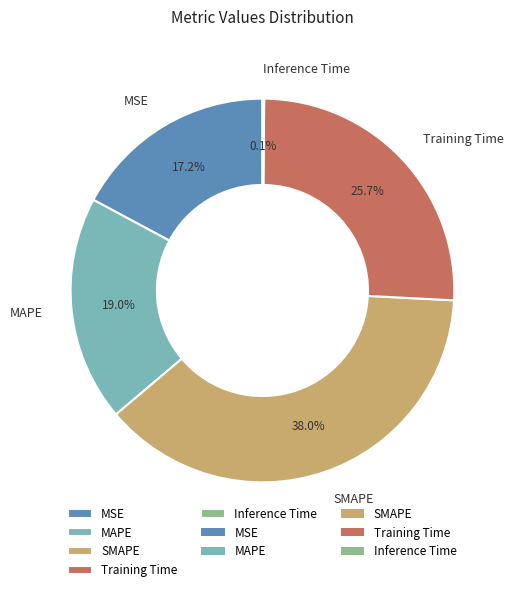

Which category has the biggest portion of the pie?

SMAPE